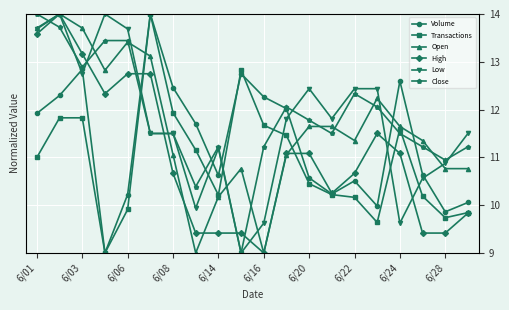

At how many categories does at least one series exceed 13?

6